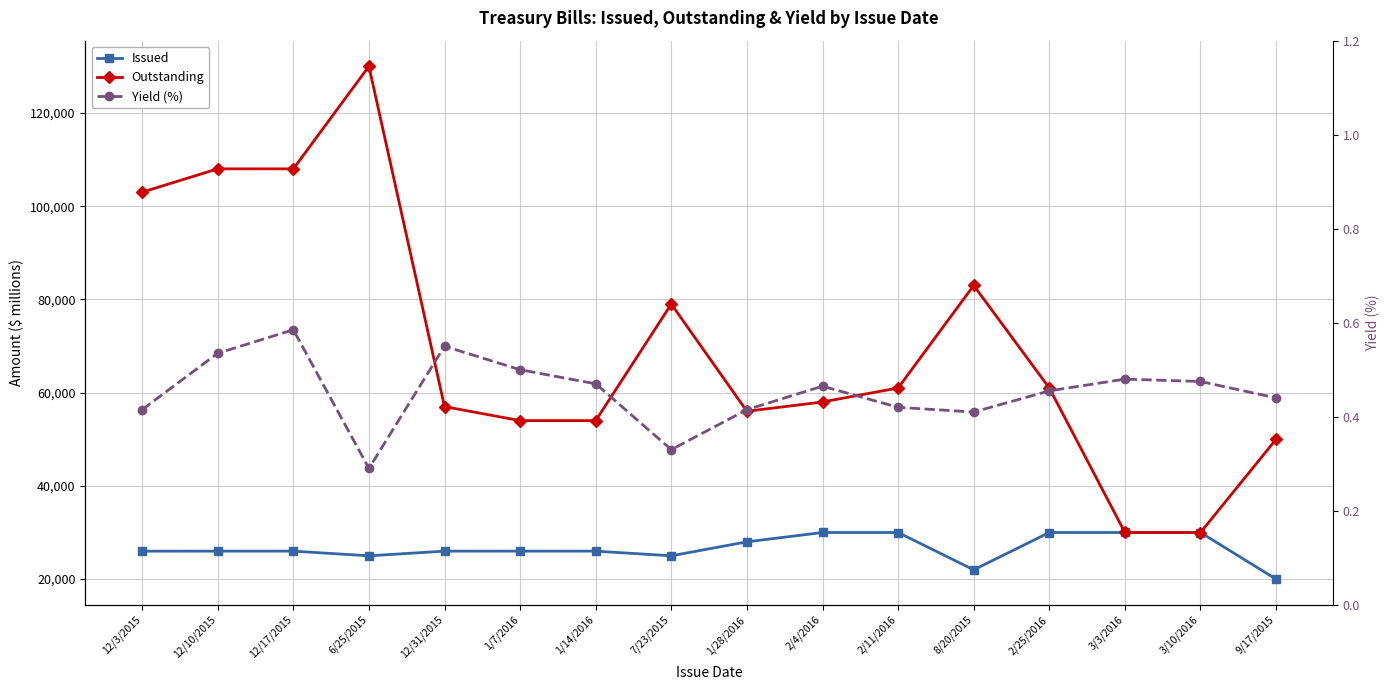

What is the label of the 11th point from the left?

2/11/2016